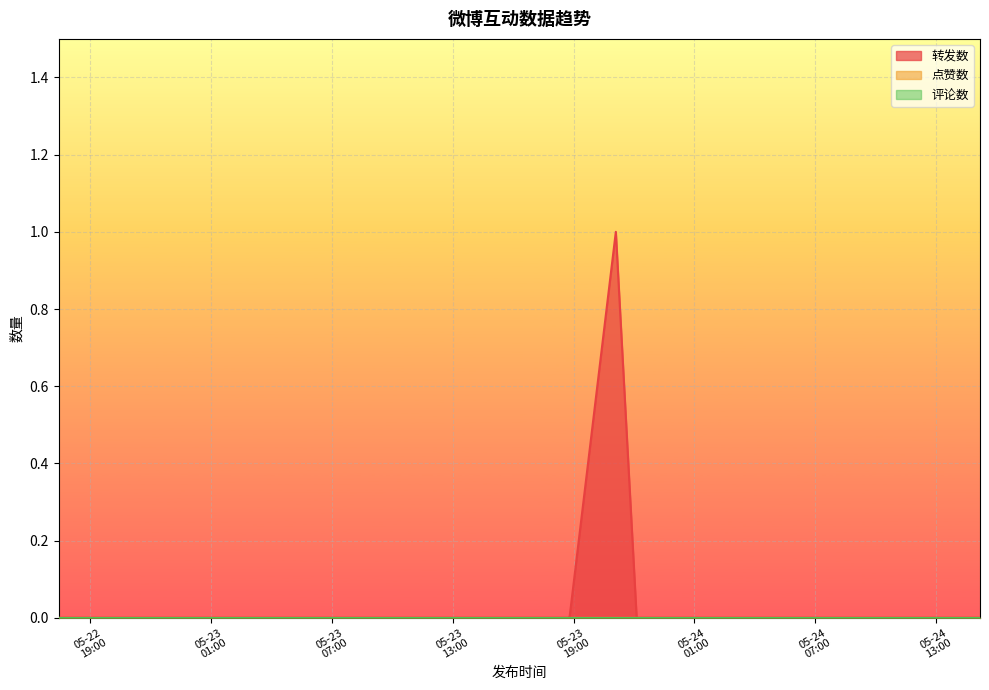

At 2021-05-23 17:34, list the series in order from largest to smallest.

转发数, 点赞数, 评论数